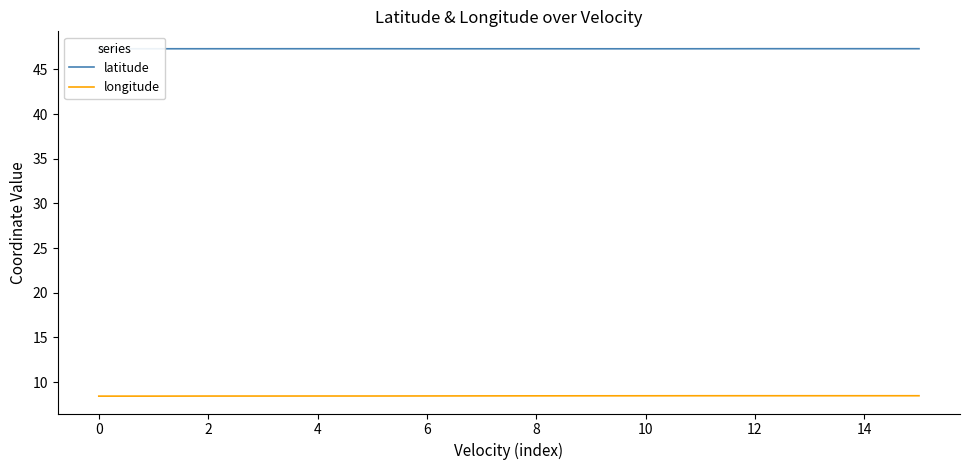

Rank the series by their average value, from highest to lowest.

latitude, longitude